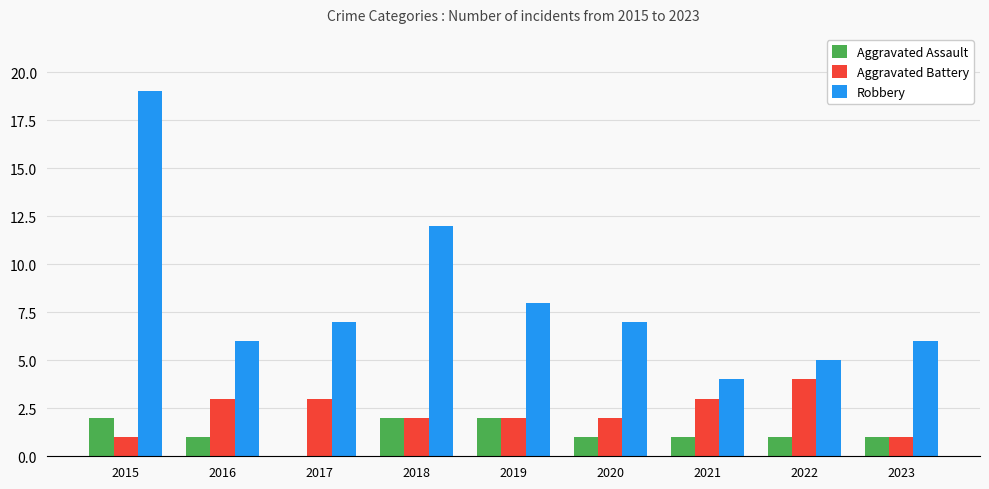

Where is Robbery nearest to the value 11?

2018